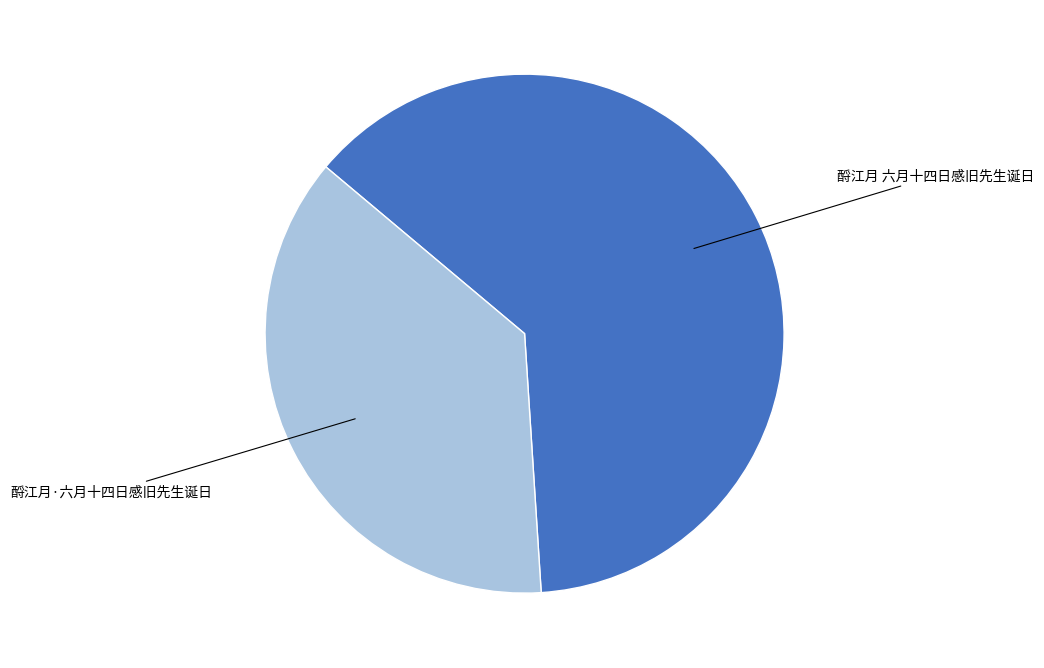

Is there any slice that represents more than half of the pie?

Yes